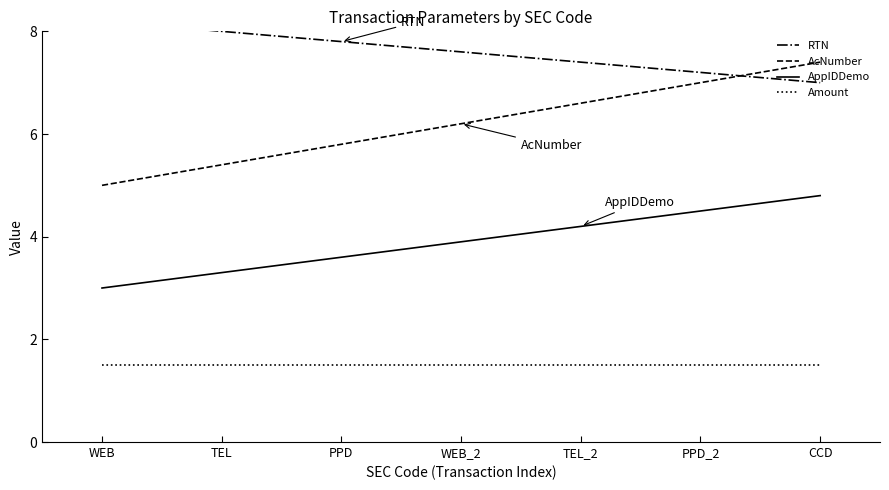

True or false: Amount has more than 0 points higher than both neighbors.

False